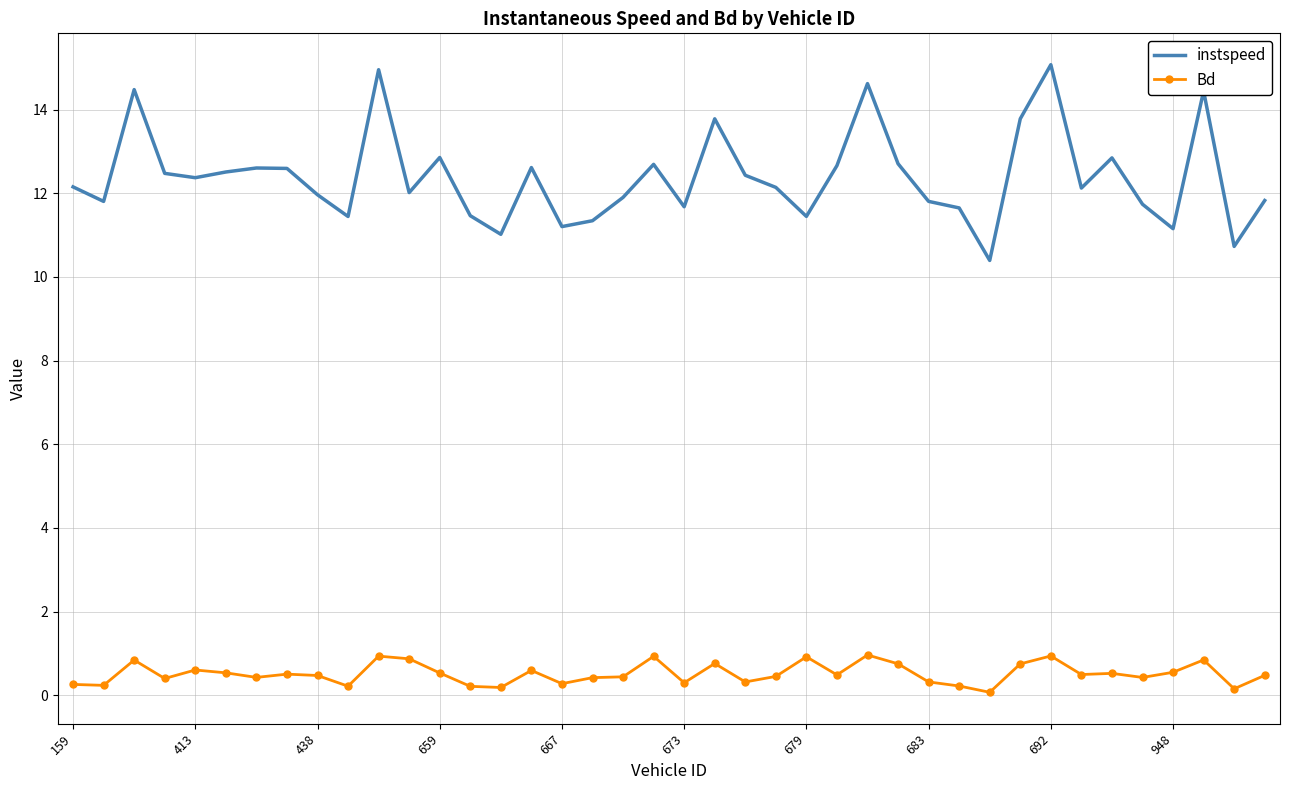

True or false: Bd and instspeed intersect in this chart.

False